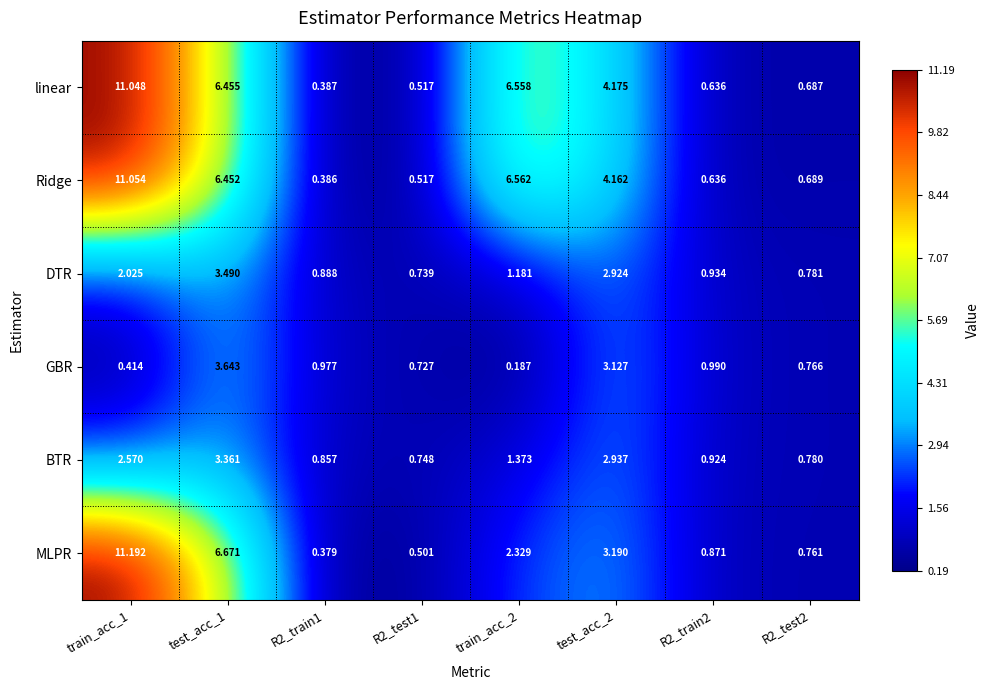

Is the value of BTR at R2_train2 greater than the value of DTR at test_acc_1?

No